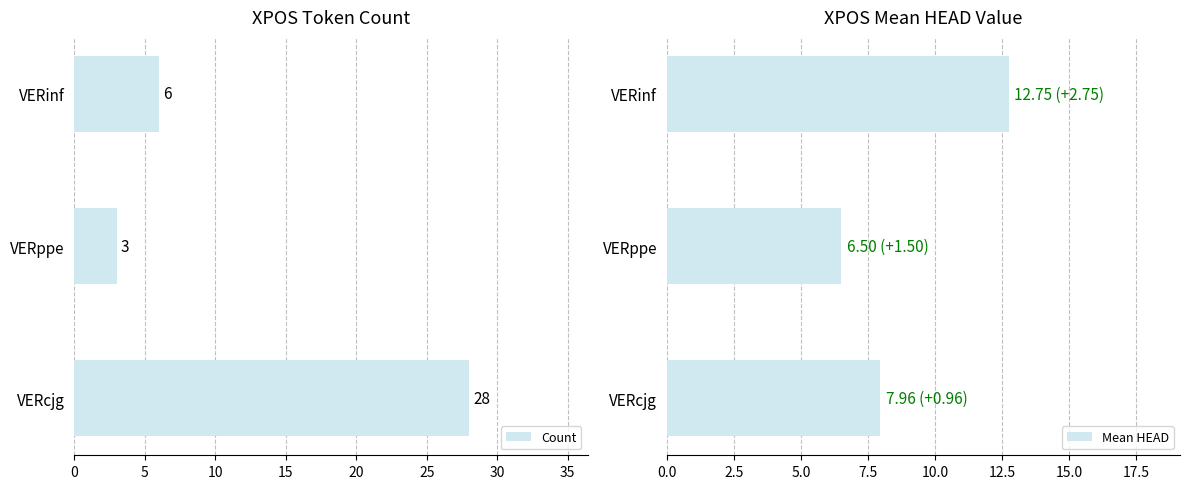

What is the difference between the second highest and minimum values in the Mean HEAD series?

1.5